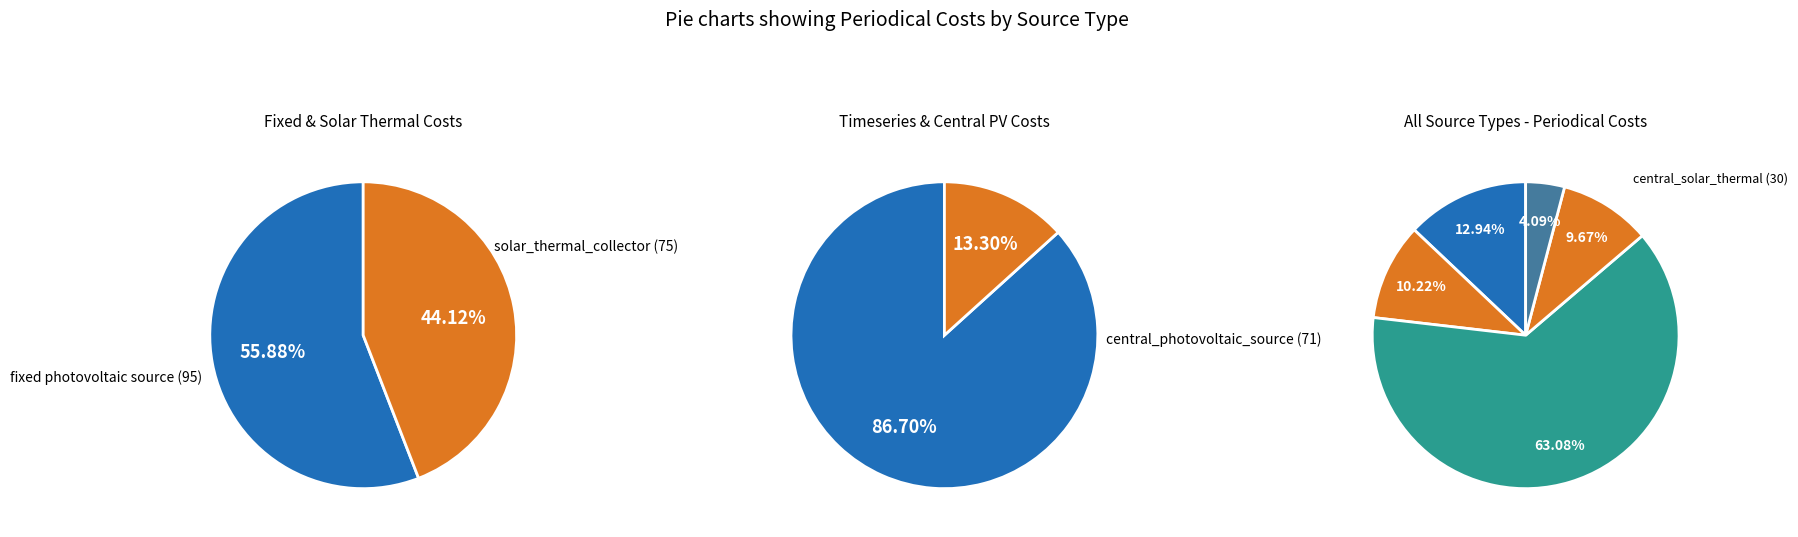

To the nearest percent, what is the combined percentage of timeseries_source and solar_thermal_collector?

73%